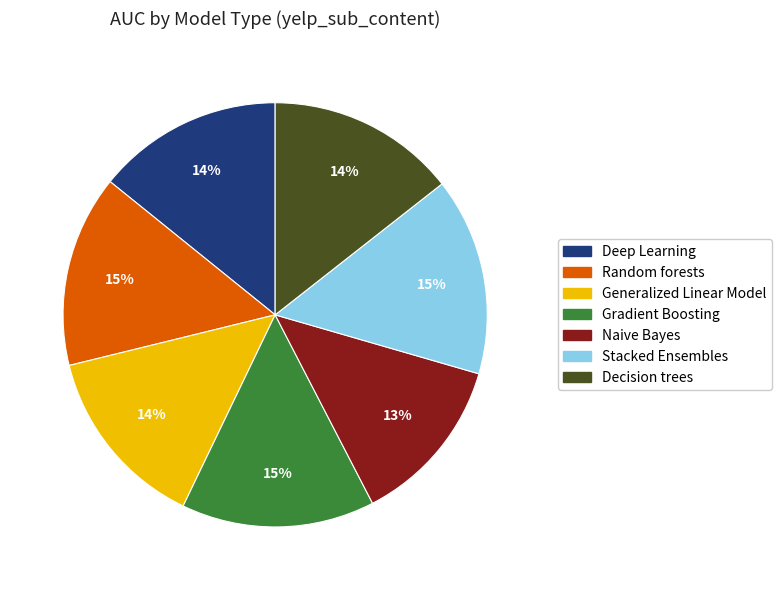

Is it true that Gradient Boosting is 15% of the pie?

True